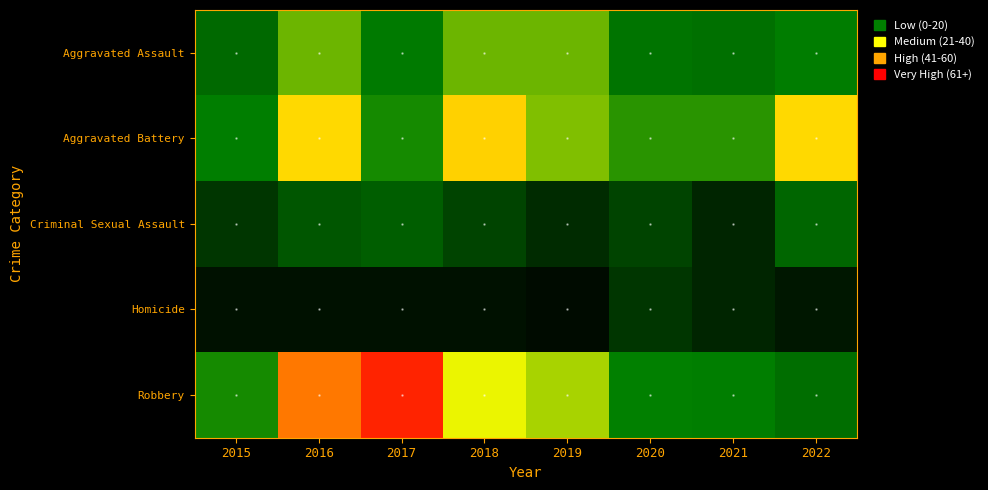

Between 2020 and 2021, which series saw the biggest shift?

Criminal Sexual Assault